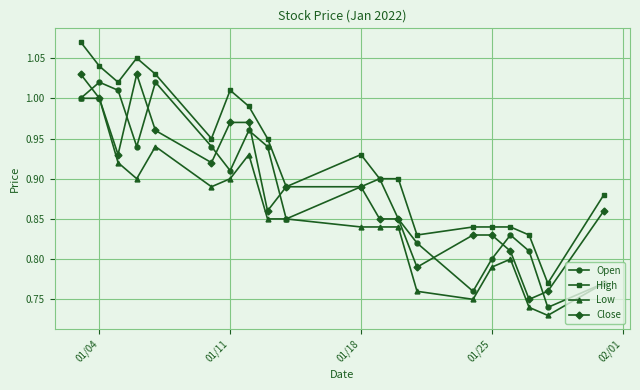

True or false: High and Low intersect in this chart.

False